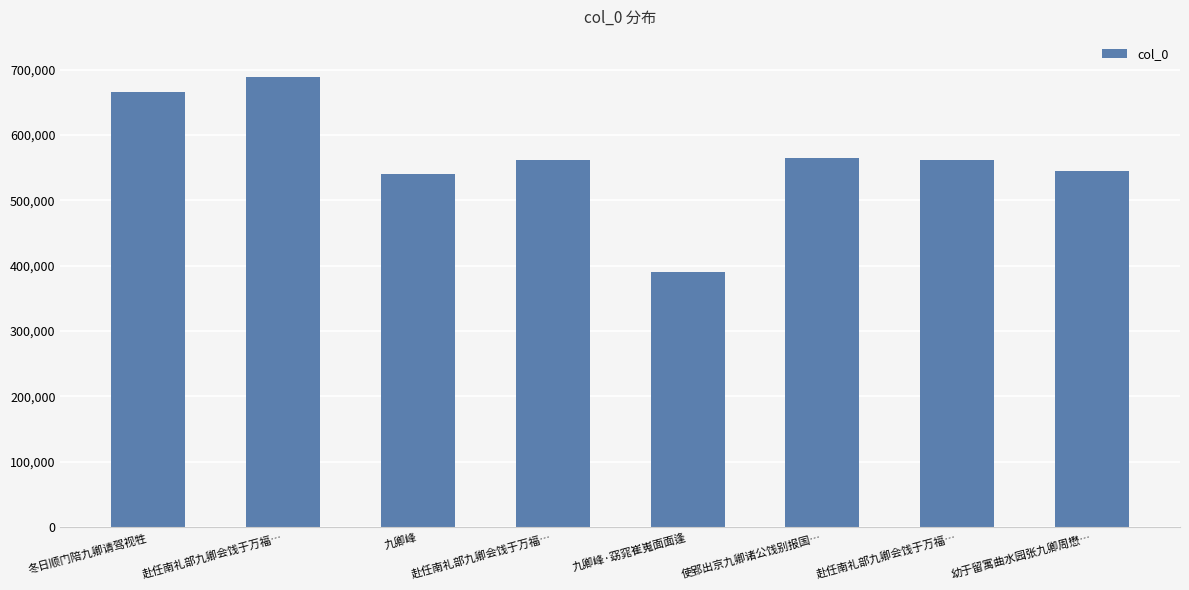

What is the change in value from 冬日顺门陪九卿请驾视牲 to 九卿峰?

-125314